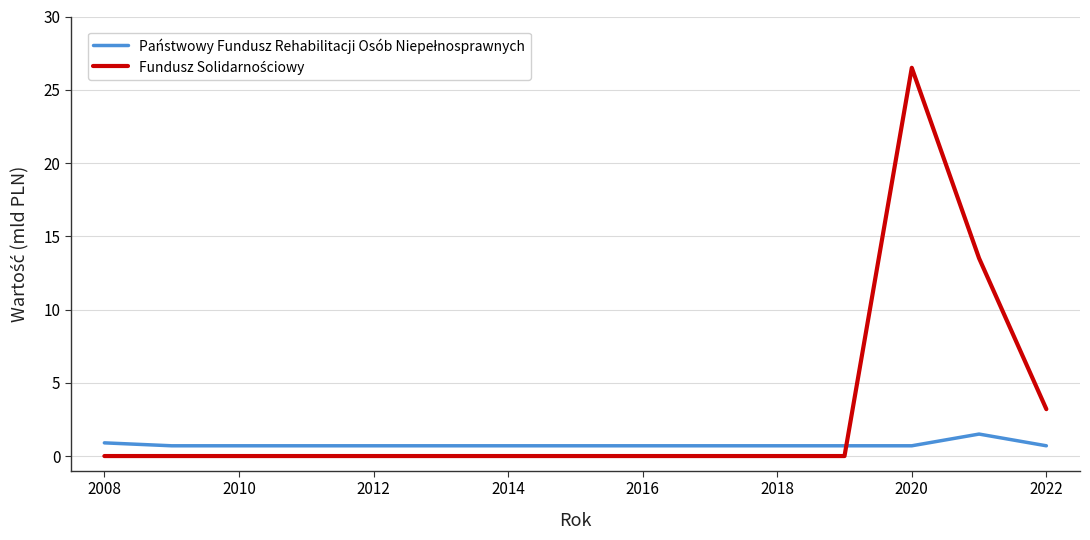

What is the maximum value shown in the chart?

26.5